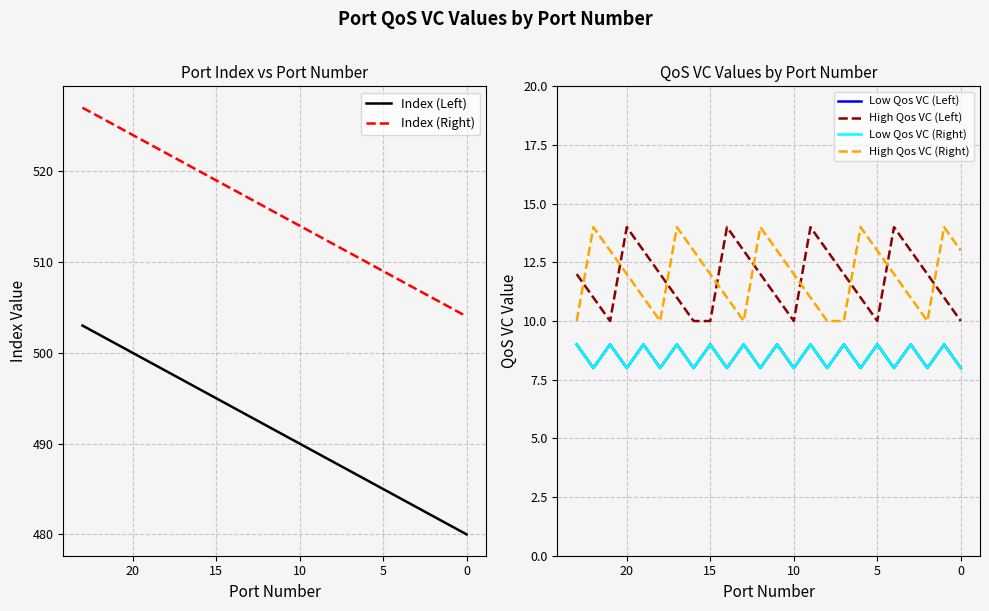

True or false: Index (Left) and Index (Right) intersect in this chart.

False